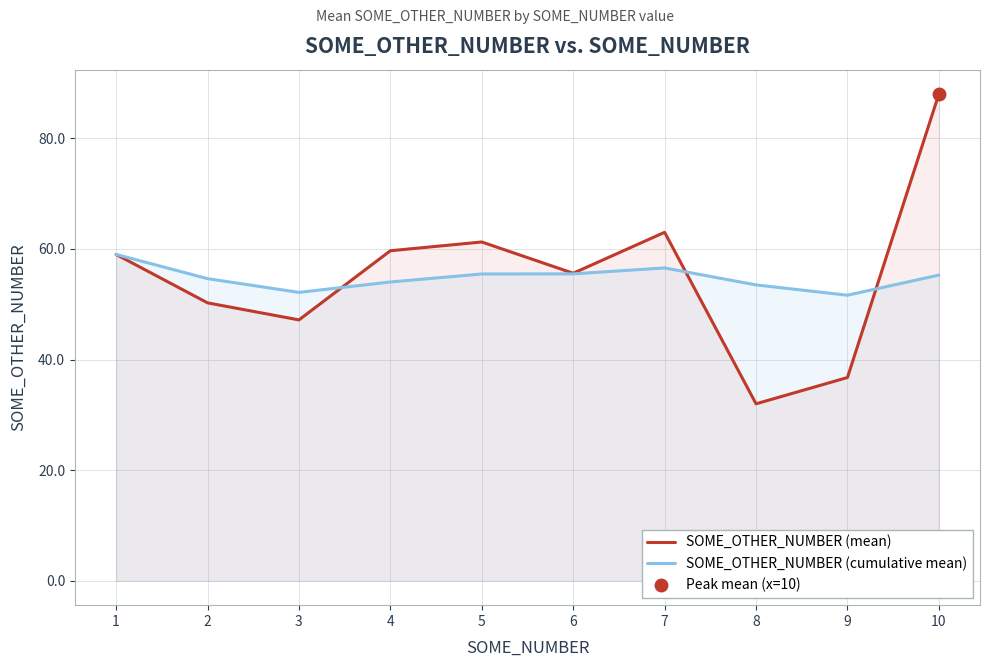

Rank the series by their average value, from highest to lowest.

SOME_OTHER_NUMBER (mean), SOME_OTHER_NUMBER (cumulative mean)